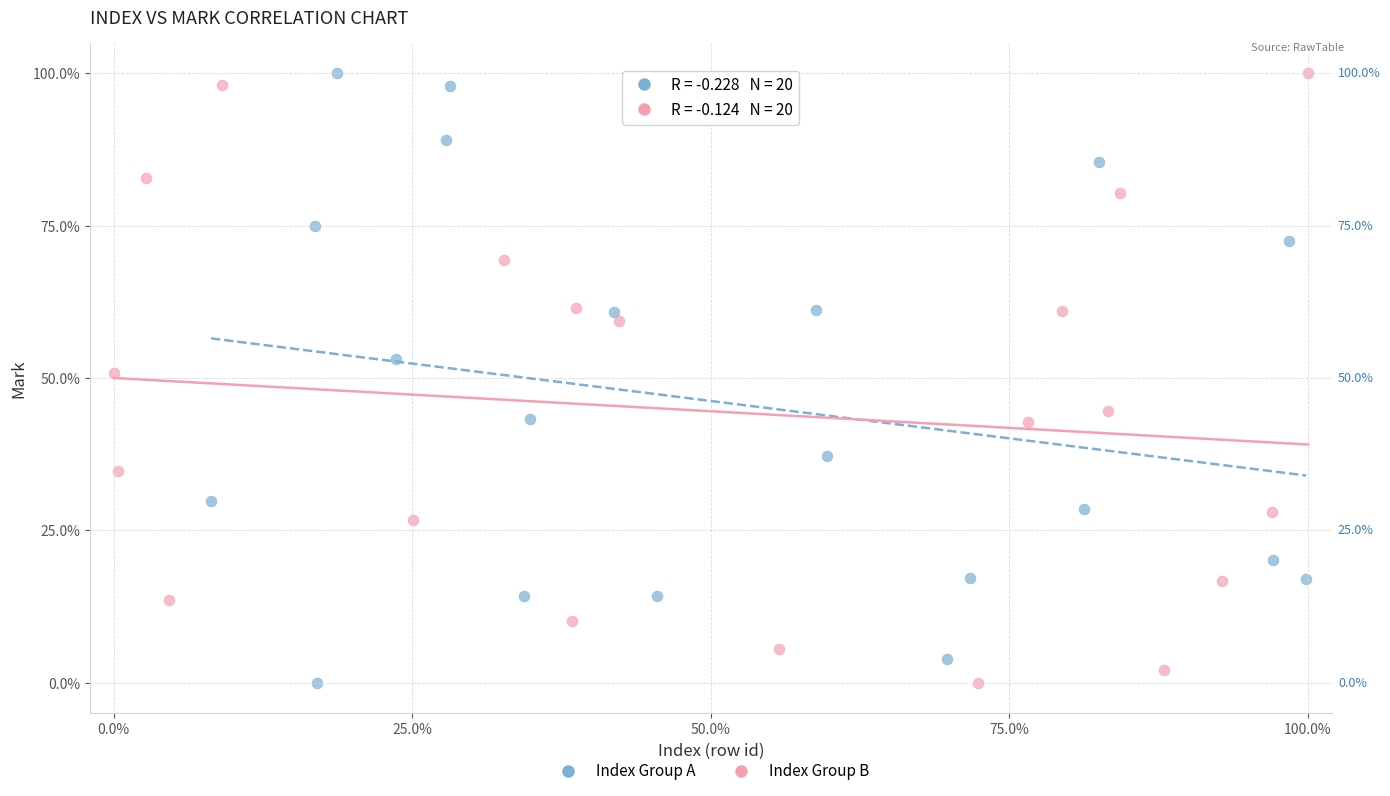

What are all the series names shown in the legend?

Index Group A, Index Group B